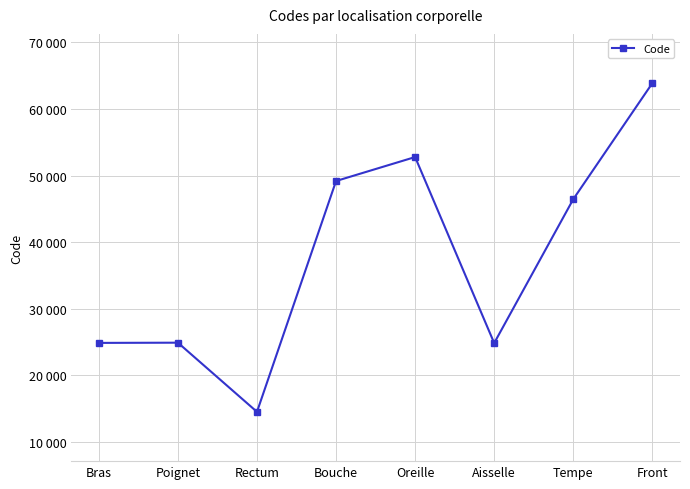

Does the chart have visible grid lines?

Yes